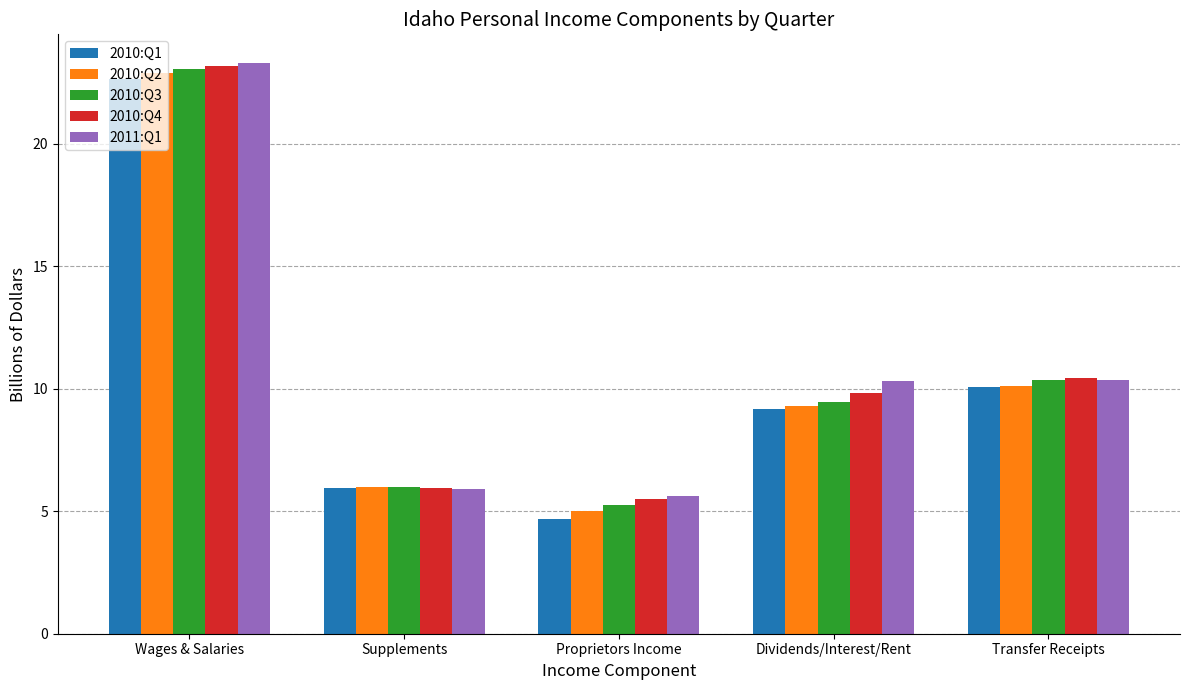

List the labels in order of 2010:Q1 value, smallest first.

Proprietors Income, Supplements, Dividends/Interest/Rent, Transfer Receipts, Wages & Salaries